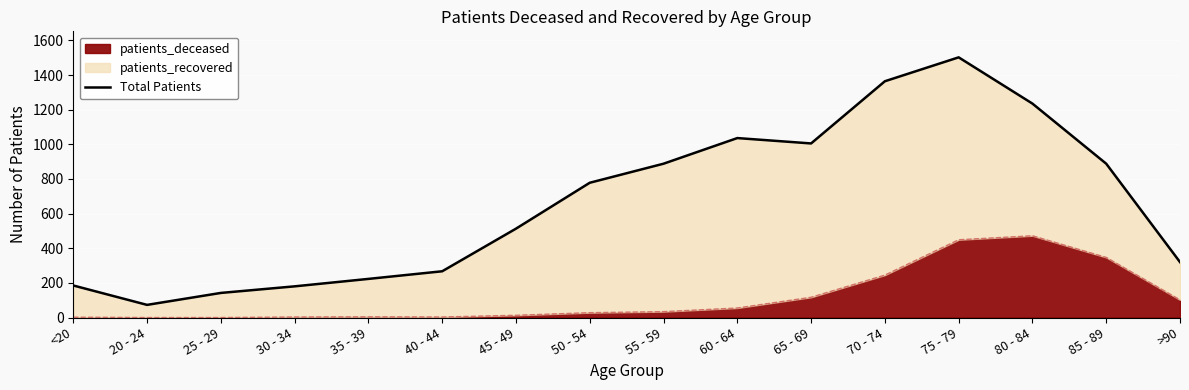

True or false: the data has more than 1 interior local peaks.

True